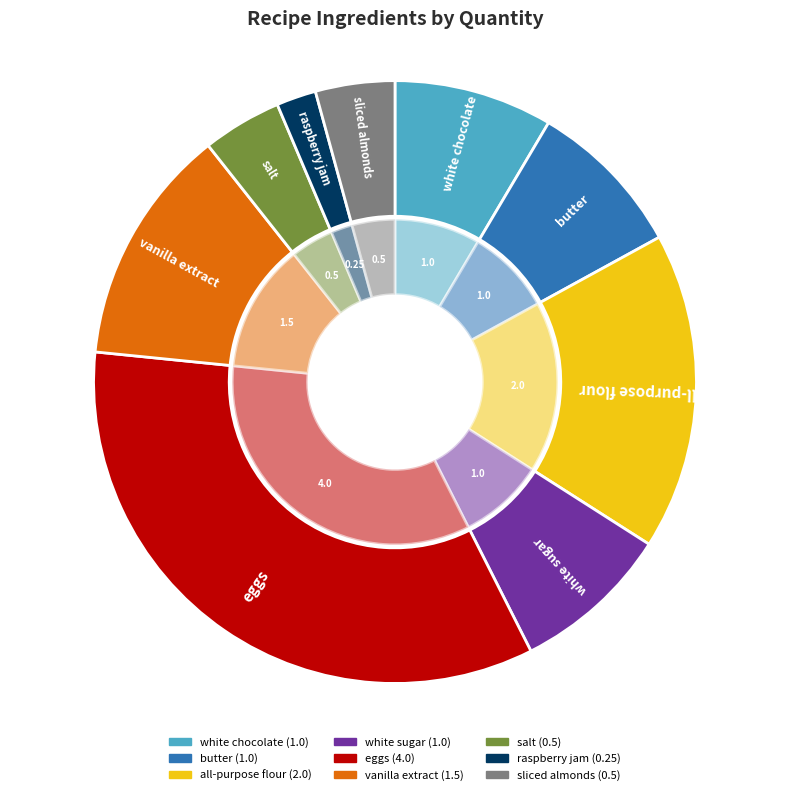

Does eggs represent more than half of the total?

No